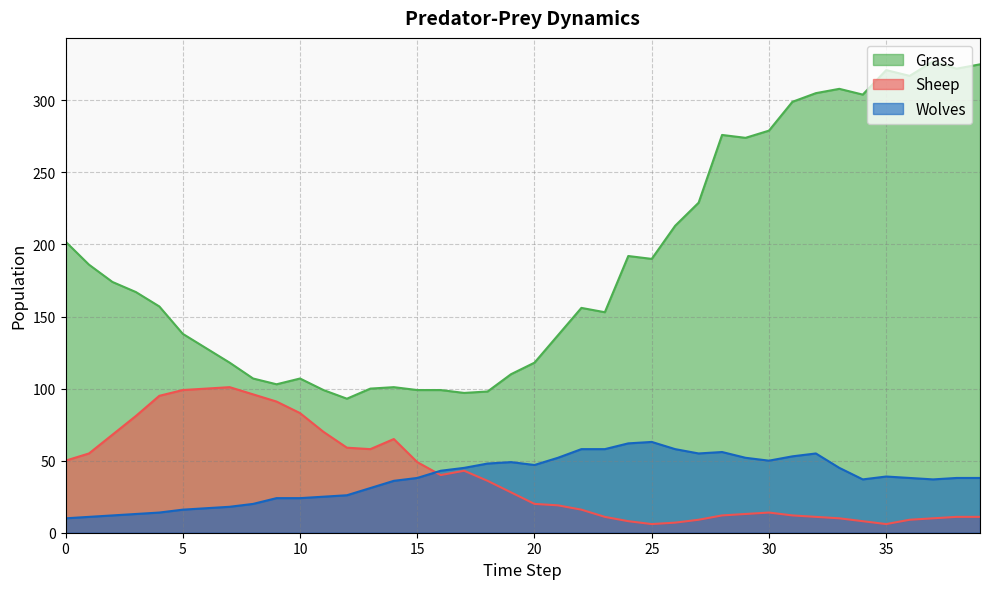

List the labels in order of Wolves value, smallest first.

0, 1, 2, 3, 4, 5, 6, 7, 8, 9, 10, 11, 12, 13, 14, 34, 37, 15, 36, 38, 39, 35, 16, 17, 33, 20, 18, 19, 30, 21, 29, 31, 27, 32, 28, 22, 23, 26, 24, 25